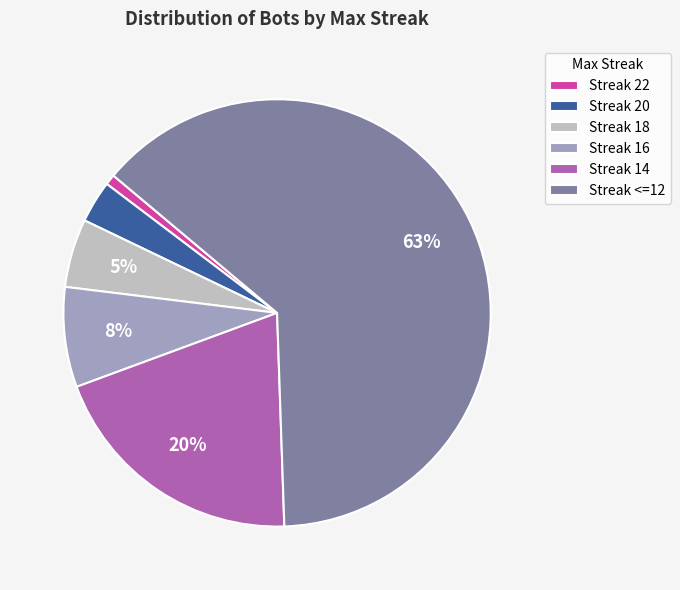

To the nearest percent, what is the difference between the Streak 14 and Streak 20 slice percentages?

17%